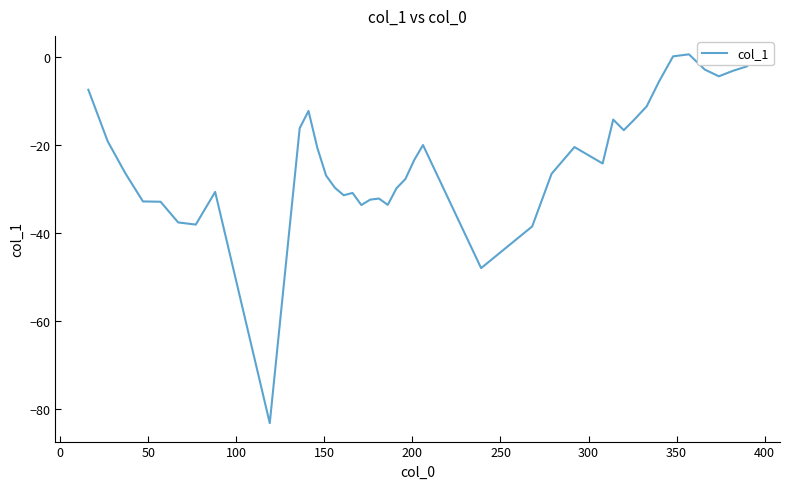

What is the smallest value displayed?

-83.2